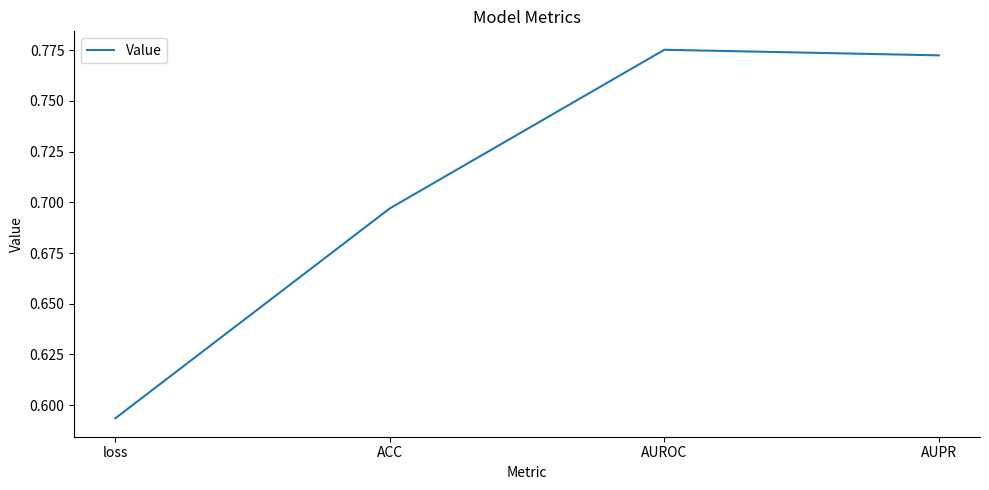

Which category has the lowest value across all series?

loss